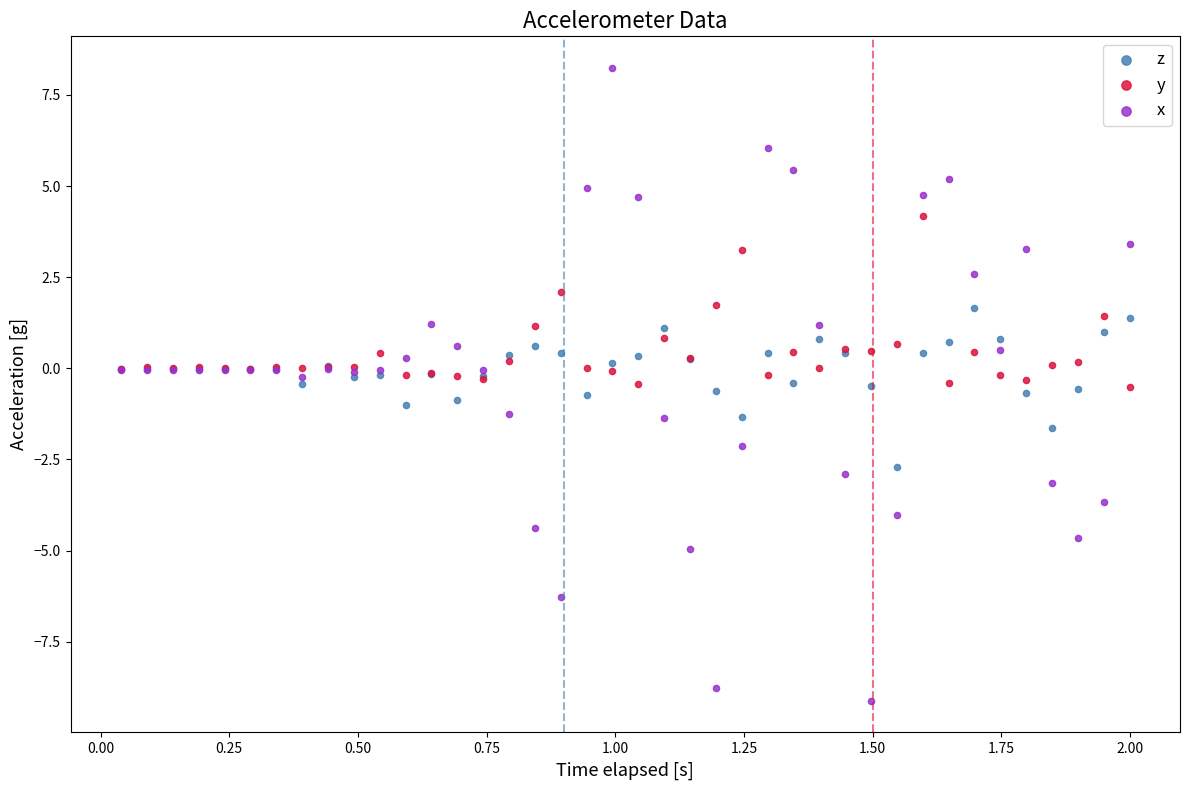

Which series reaches the maximum Y coordinate?

x